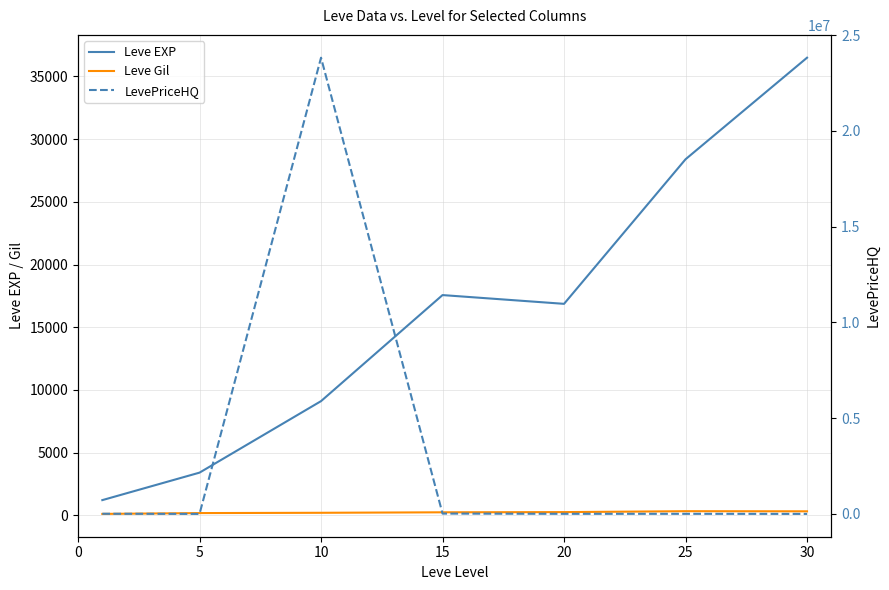

Rank the series at 15 from lowest to highest value.

Leve Gil, Leve EXP, LevePriceHQ